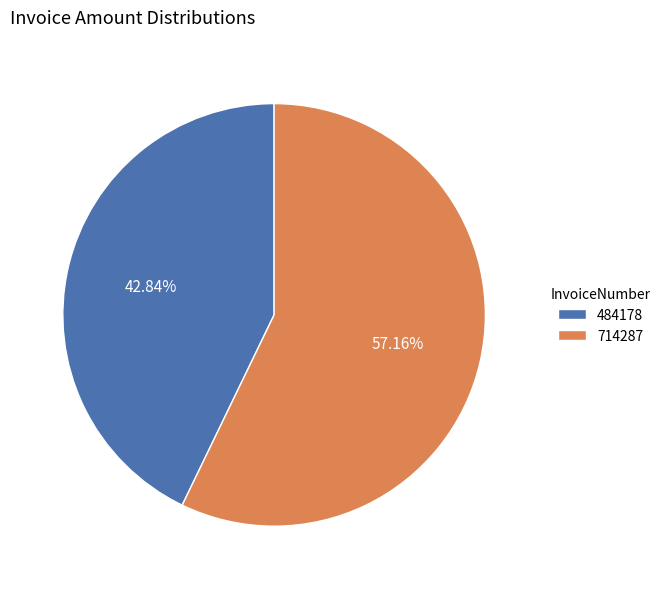

To the nearest percent, what is the difference between the largest and smallest slice percentages?

14%